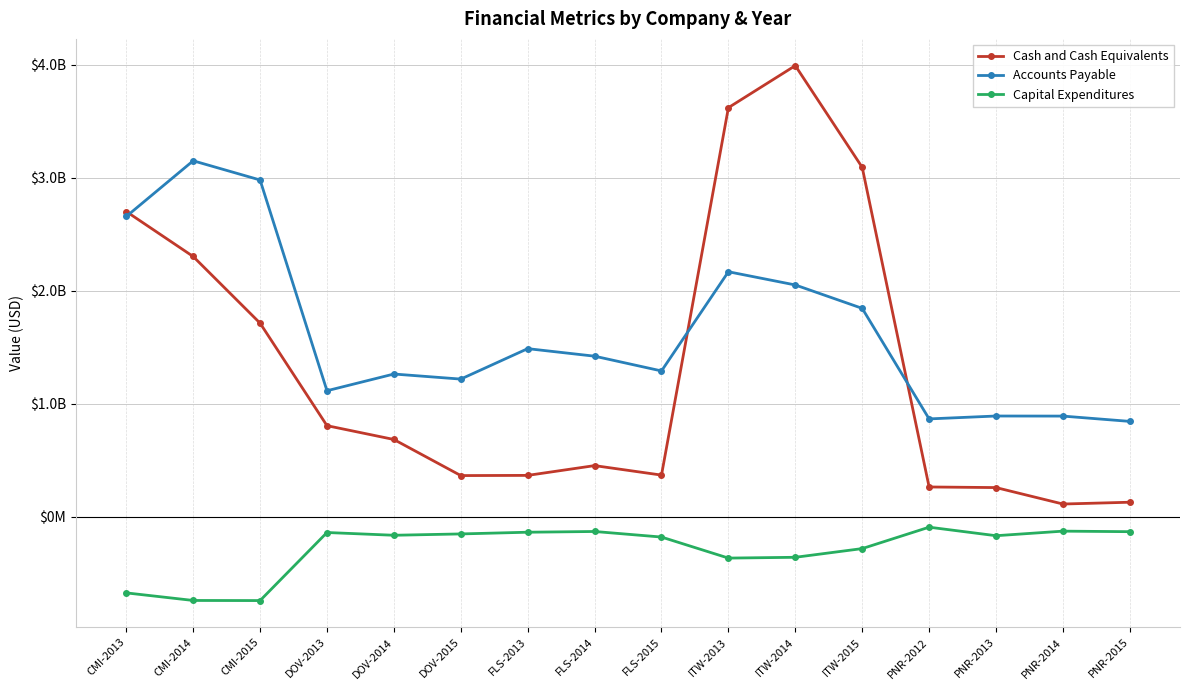

What is the sum of the Capital Expenditures values at PNR-2014 and PNR-2012?

-224100000